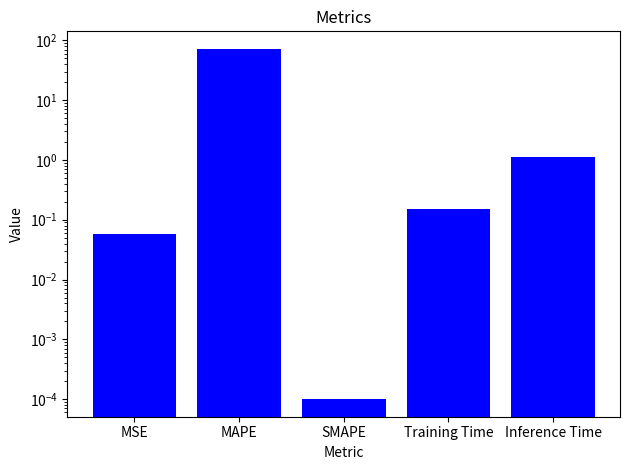

List the labels in order of value, largest first.

MAPE, Inference Time, Training Time, MSE, SMAPE